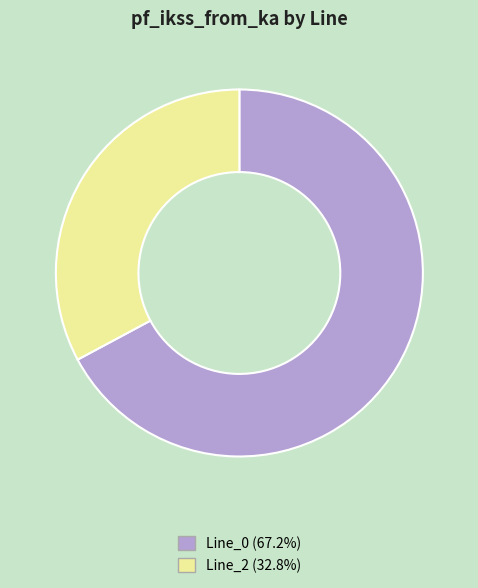

What is the ratio of the value at Line_2 to the value at Line_0?

0.5